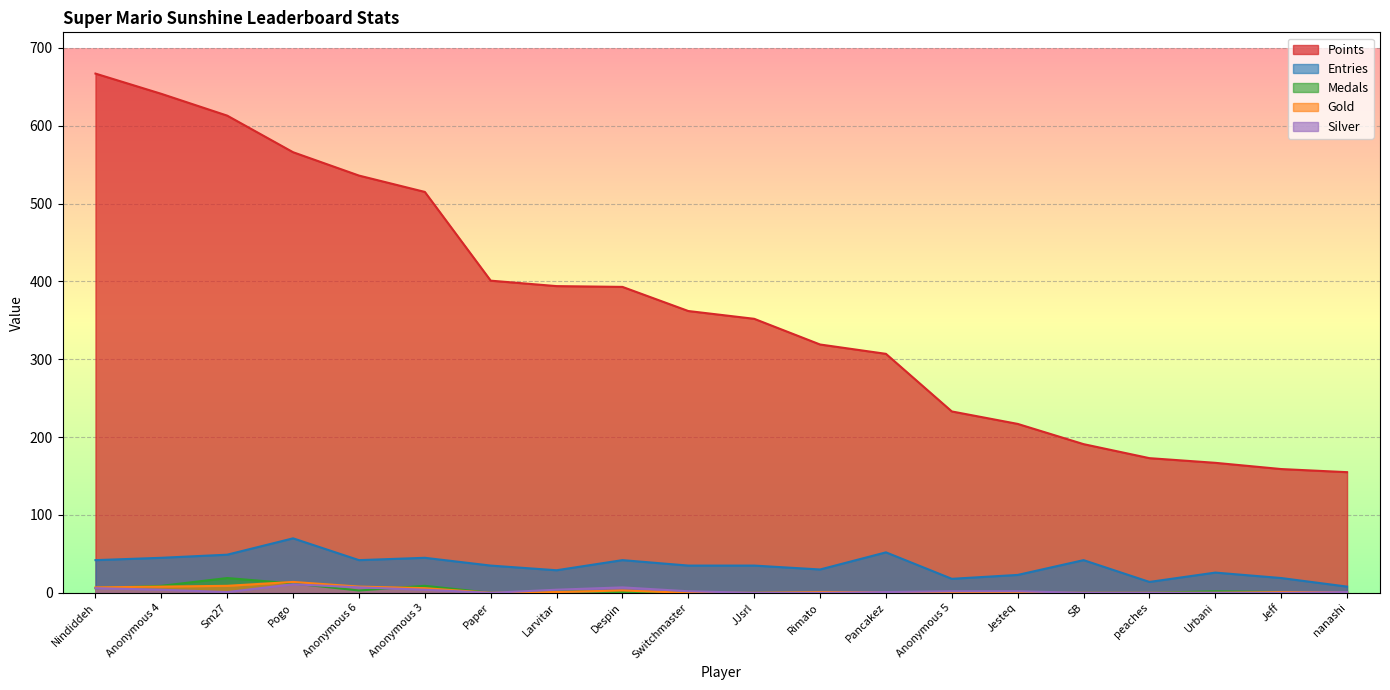

Rank the categories by Medals value from highest to lowest.

Sm27, Pogo, Anonymous 4, Anonymous 3, Nindiddeh, Anonymous 6, Larvitar, Urbani, Despin, Pancakez, Jeff, nanashi, Paper, Switchmaster, JJsrl, Rimato, Anonymous 5, Jesteq, SB, peaches